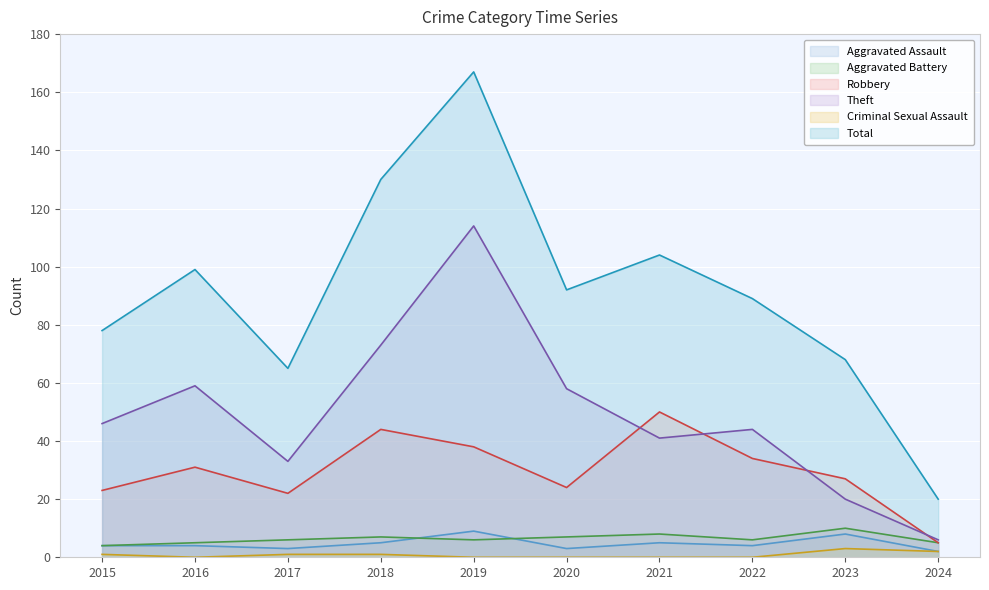

Reading left to right, extract all data points from this chart.

Aggravated Assault: 4	4	3	5	9	3	5	4	8	2
Aggravated Battery: 4	5	6	7	6	7	8	6	10	5
Robbery: 23	31	22	44	38	24	50	34	27	5
Theft: 46	59	33	73	114	58	41	44	20	6
Criminal Sexual Assault: 1	0	1	1	0	0	0	0	3	2
Total: 78	99	65	130	167	92	104	89	68	20